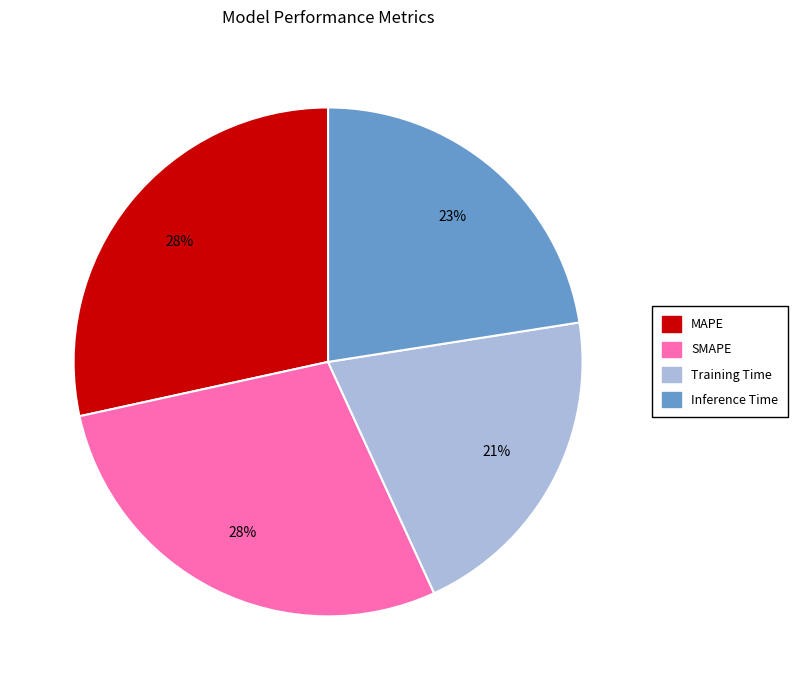

Is there any slice that represents more than half of the pie?

No